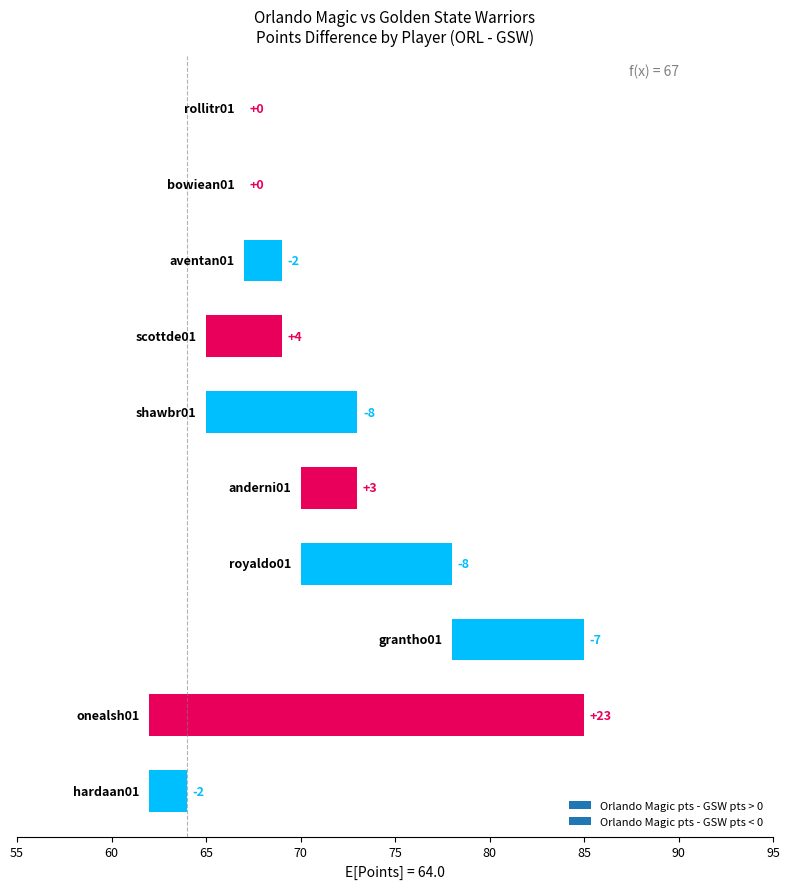

Which series has the largest total across all categories?

Orlando Magic